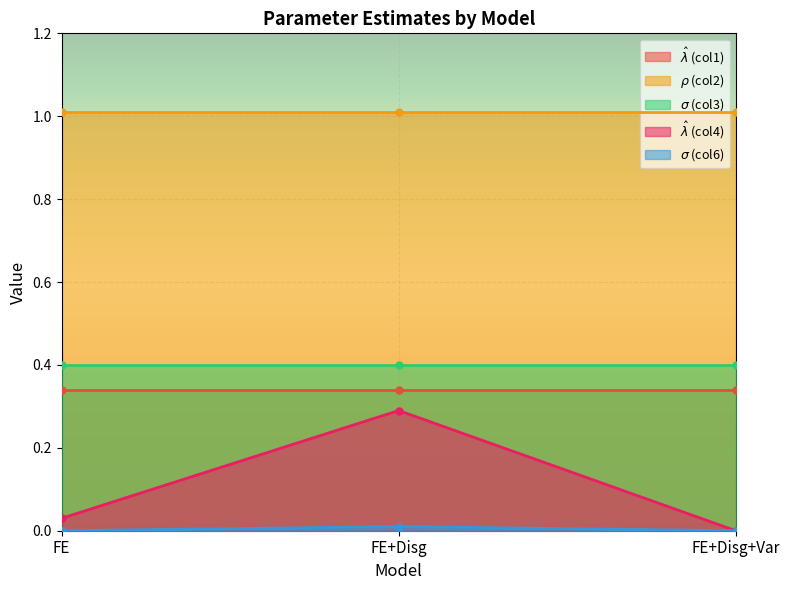

Is it true that $\hat\lambda$ (col4) equals 0.0 at FE?

False